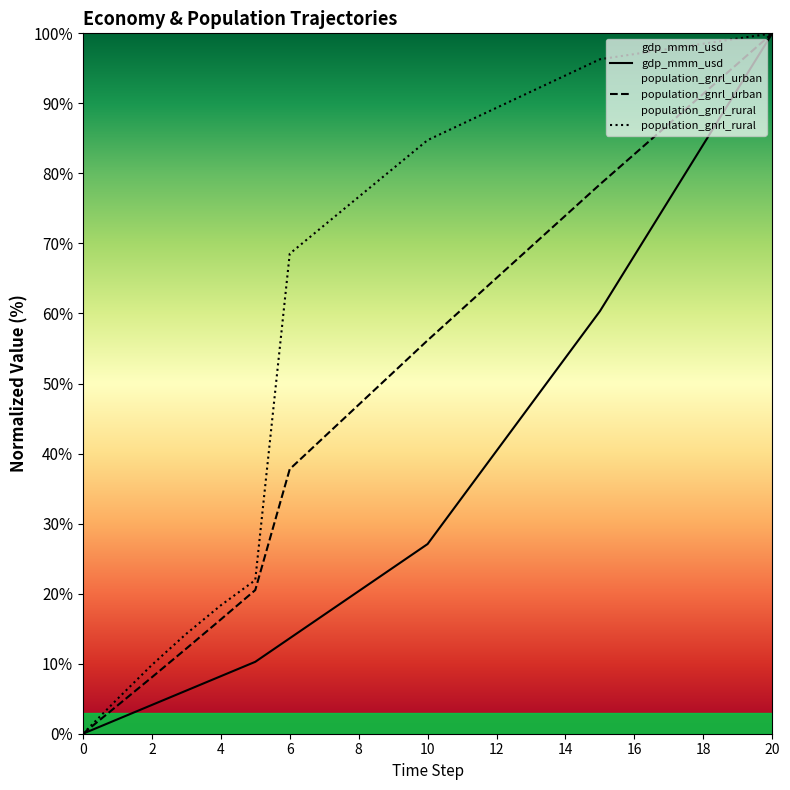

Does the chart display data point markers on the line(s)?

No